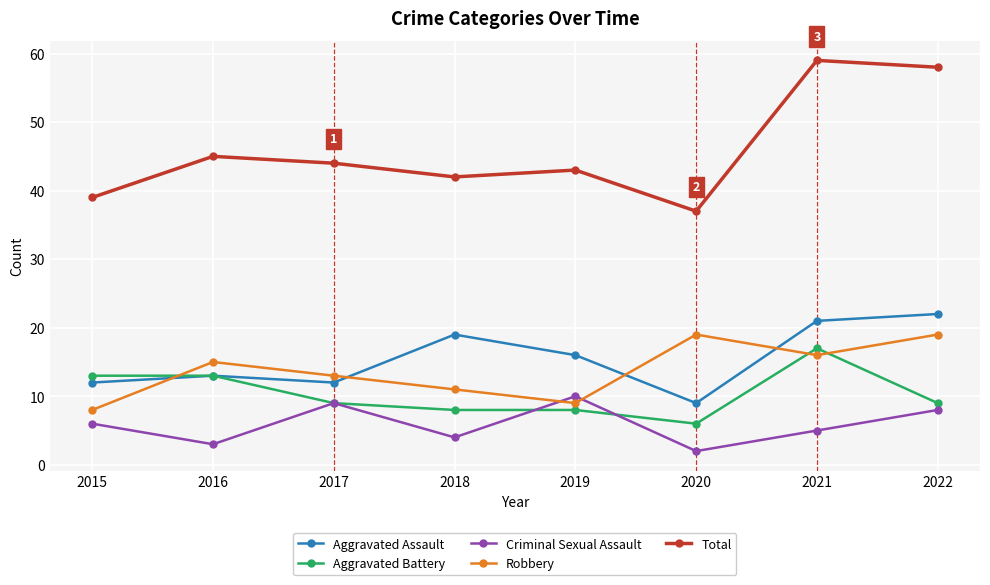

Reading left to right, extract all data points from this chart.

Aggravated Assault: 12	13	12	19	16	9	21	22
Aggravated Battery: 13	13	9	8	8	6	17	9
Criminal Sexual Assault: 6	3	9	4	10	2	5	8
Robbery: 8	15	13	11	9	19	16	19
Total: 39	45	44	42	43	37	59	58